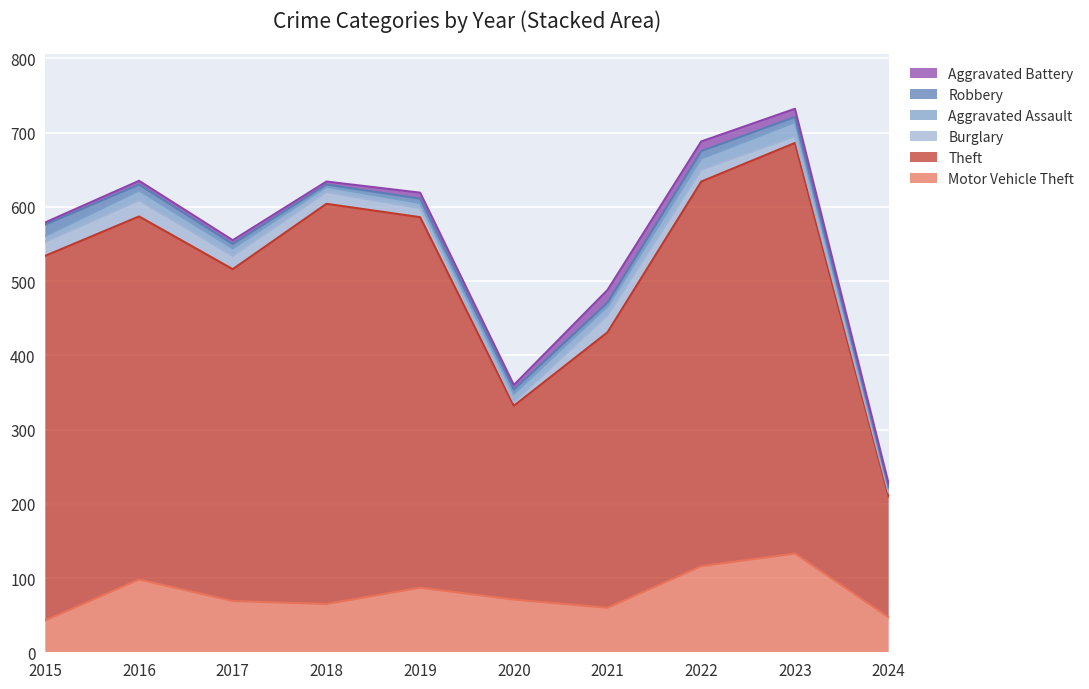

List the labels in order of Robbery value, largest first.

2015, 2022, 2016, 2023, 2017, 2019, 2020, 2021, 2018, 2024